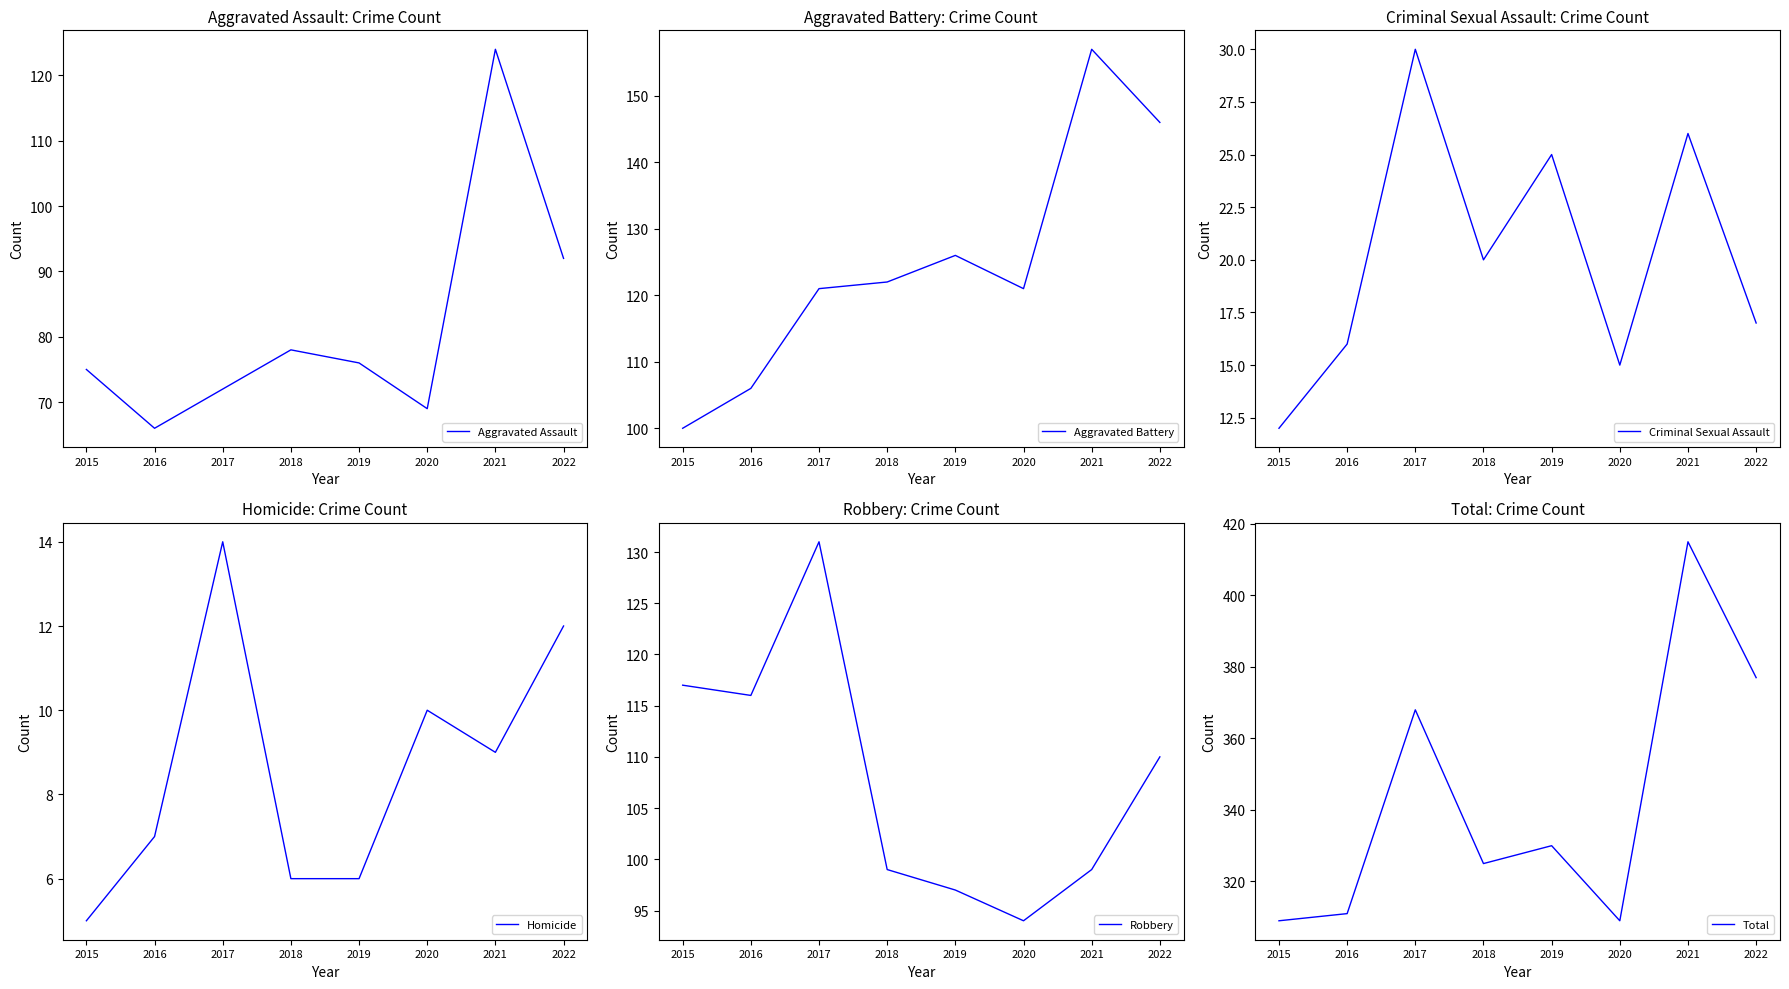

True or false: Aggravated Assault has a value of 93 at 2020.

False